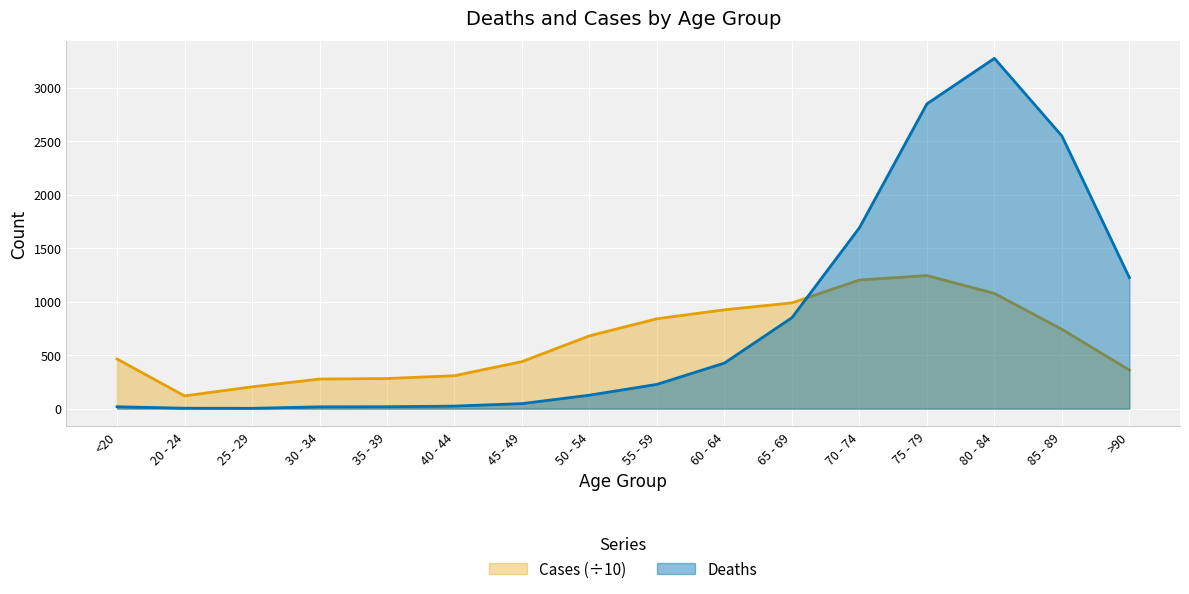

True or false: Deaths has more than 2 points higher than both neighbors.

False